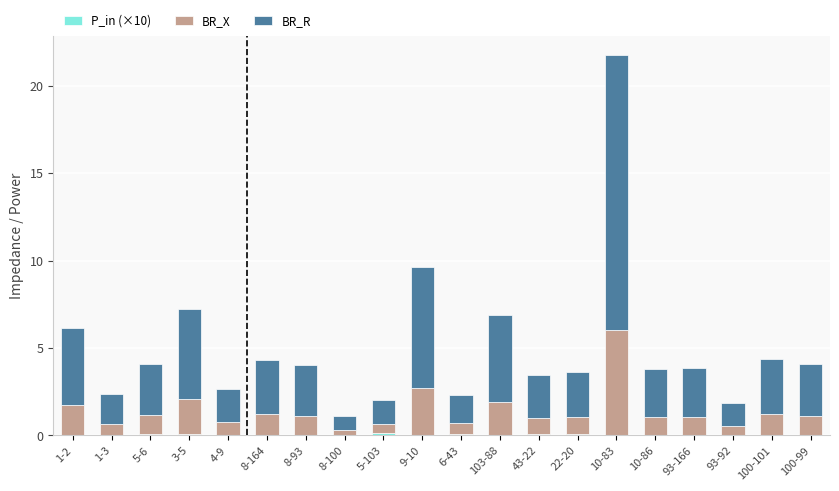

Count the number of data series in this chart.

3